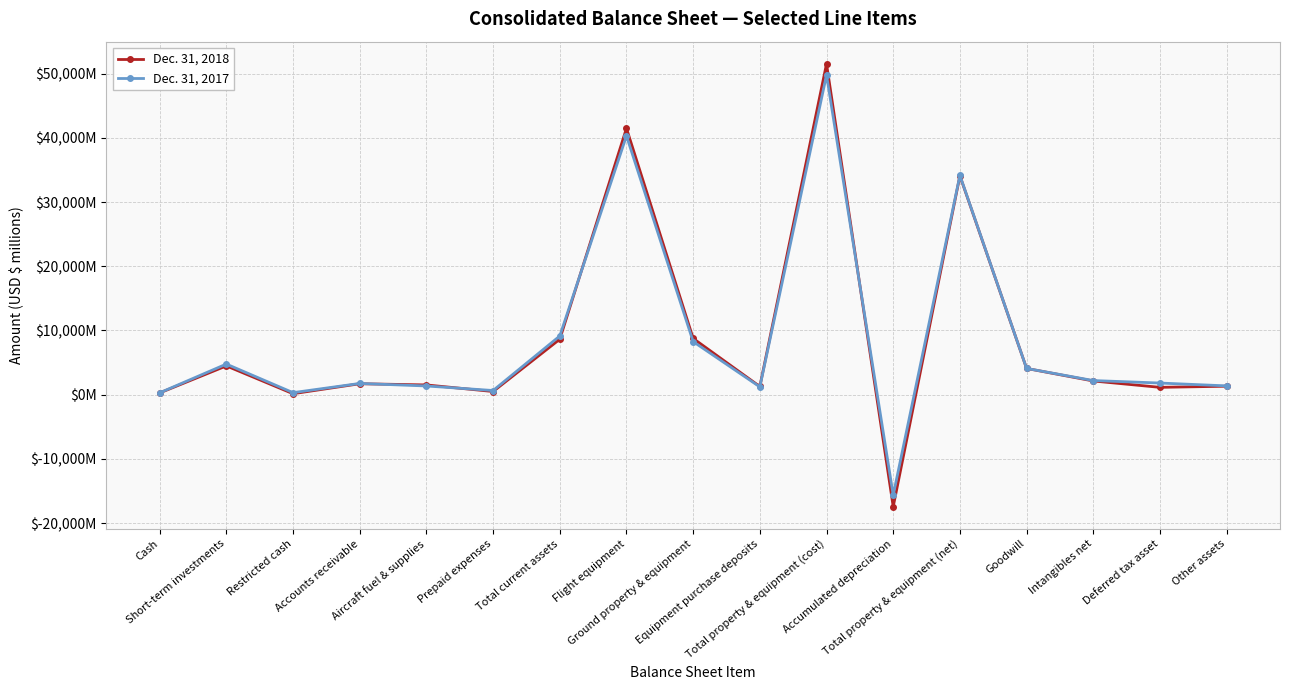

Read the Dec. 31, 2018 value at Flight equipment, to the nearest 100.

41500